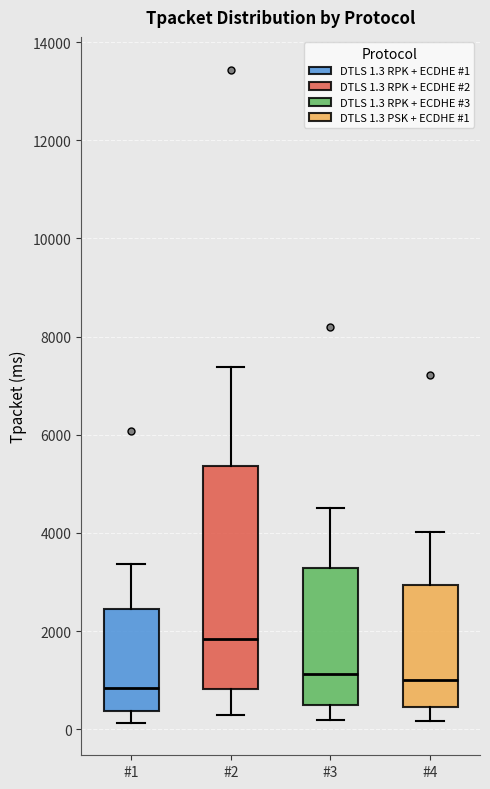

Which box is the tallest, from its lower edge to its upper edge?

#2